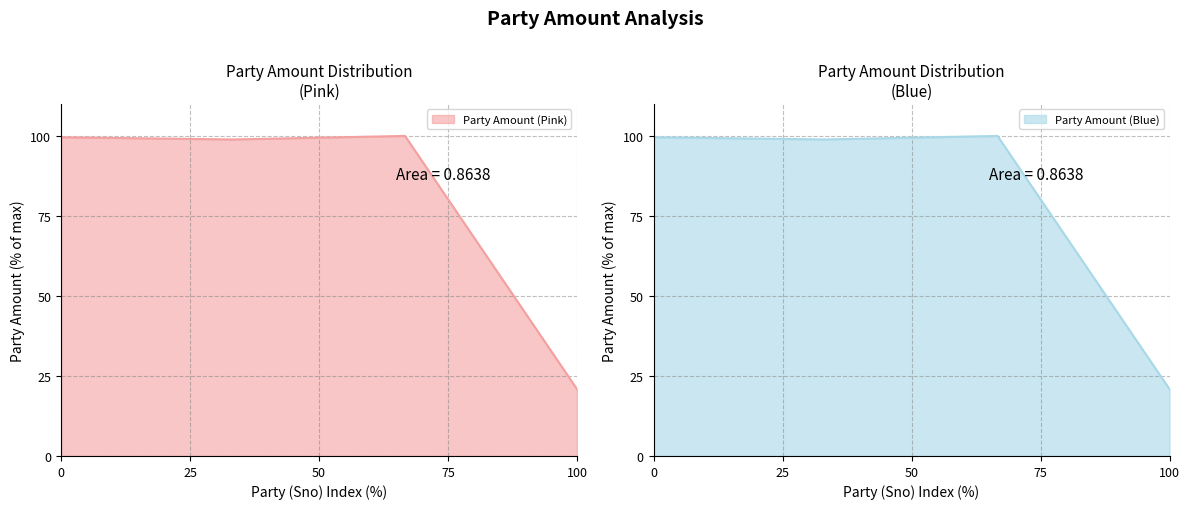

True or false: Party Amount (Pink) has more than 1 interior local peaks.

False